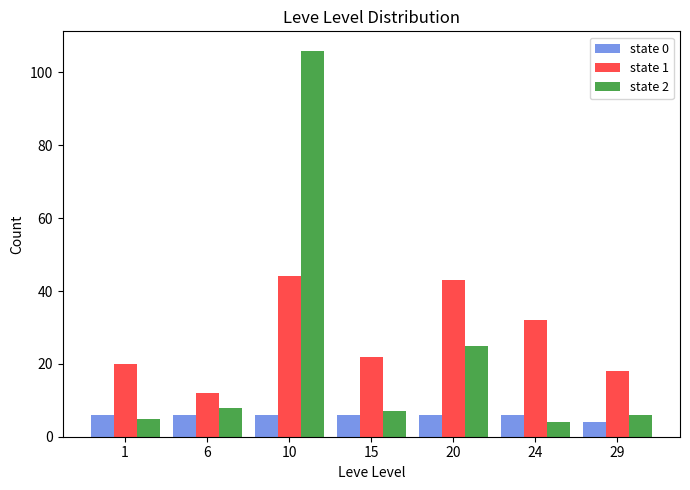

Reading left to right, list all the values displayed in this chart.

state 0: 6	6	6	6	6	6	4
state 1: 20	12	44	22	43	32	18
state 2: 5	8	106	7	25	4	6